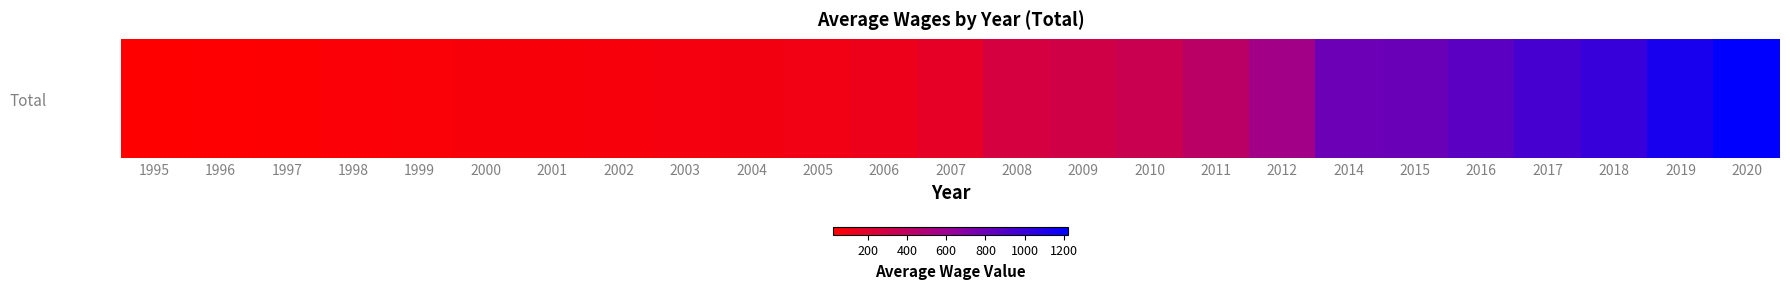

The value at 2003 is 81.5. True or false?

True